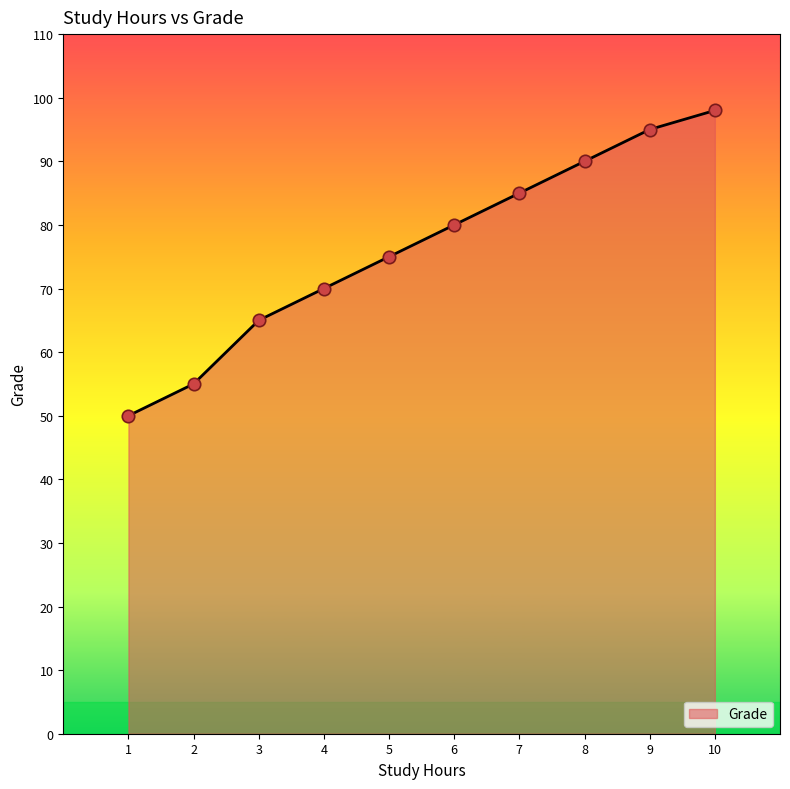

What is the change in value from 3 to 6?

+15